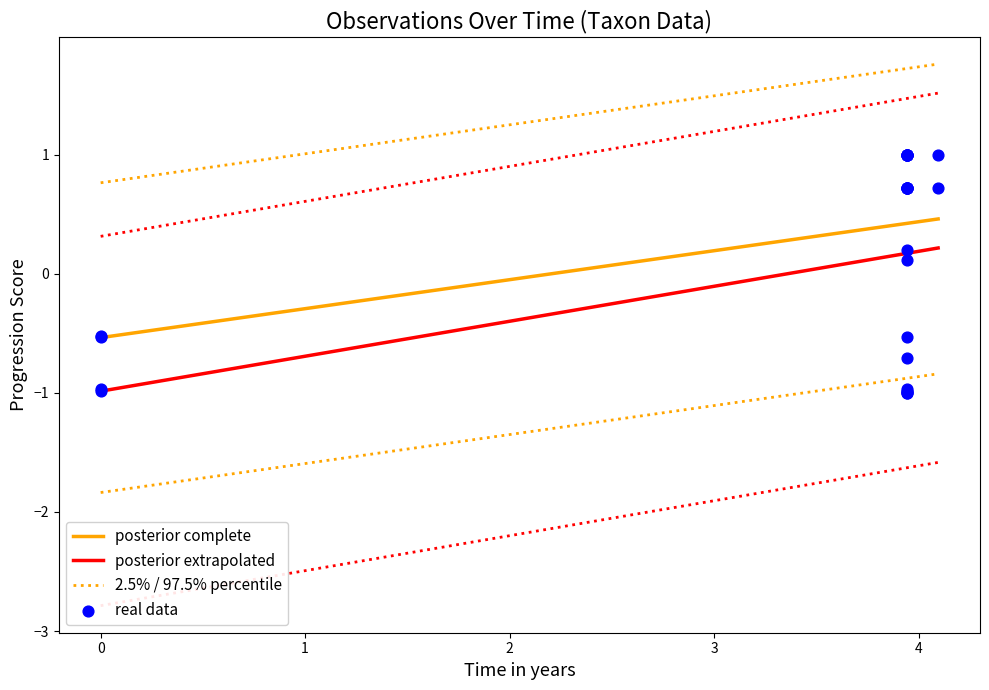

At how many categories does at least one series exceed 0?

10